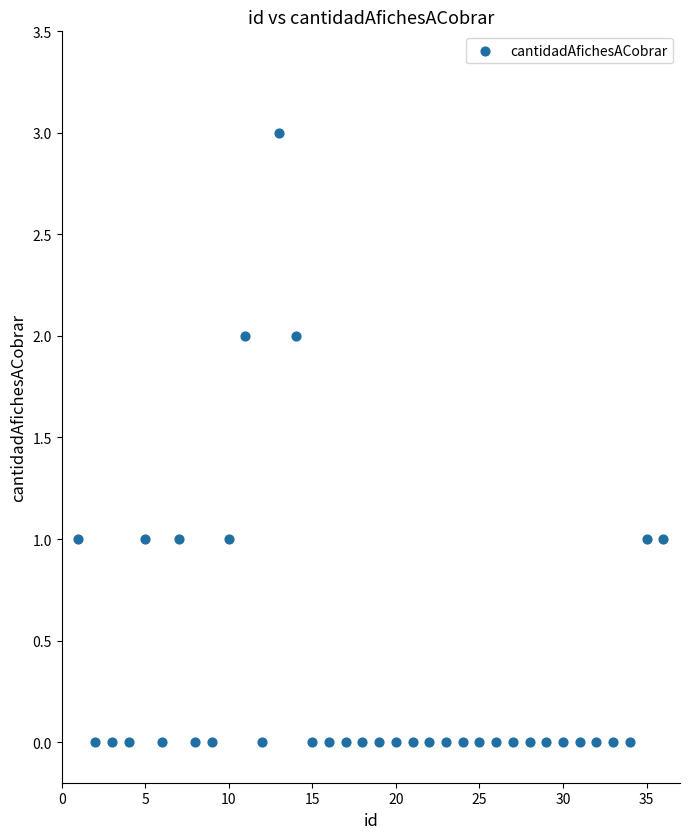

What is the range of Y values (max minus min)?

3